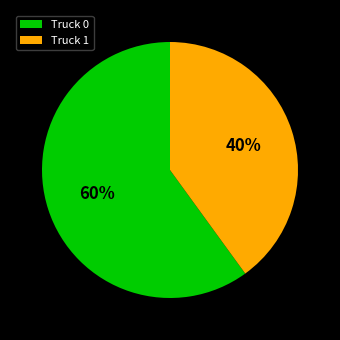

Is the sum of Truck 1 and Truck 0 greater than half?

Yes